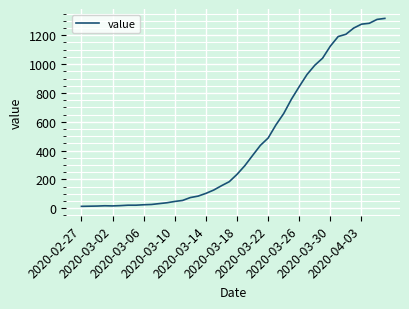

What is the maximum value shown in the chart?

1317